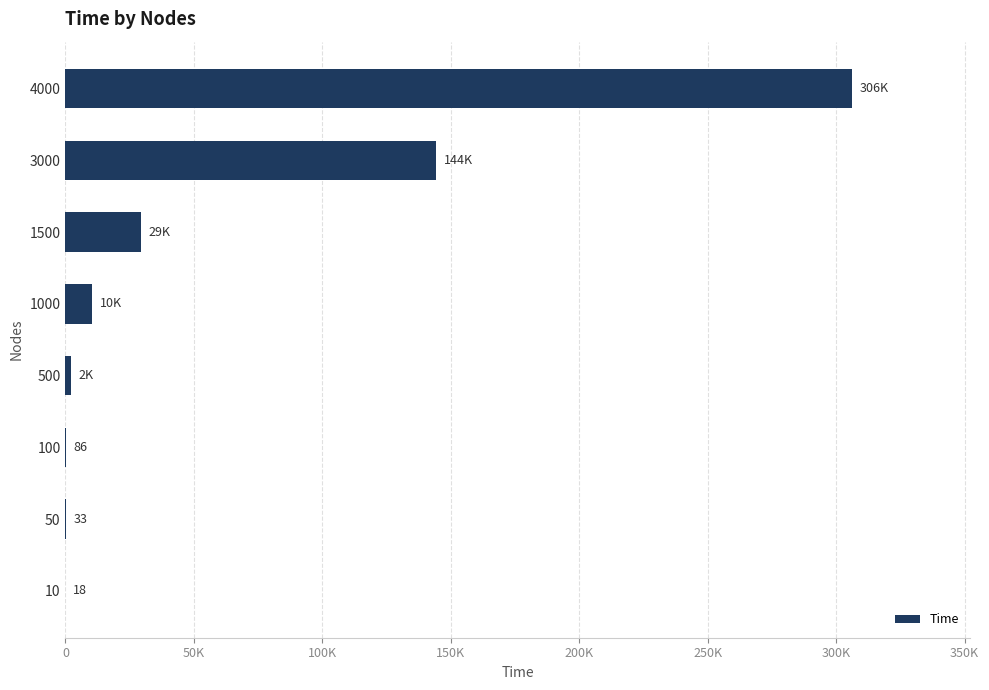

What is the smallest value displayed?

18